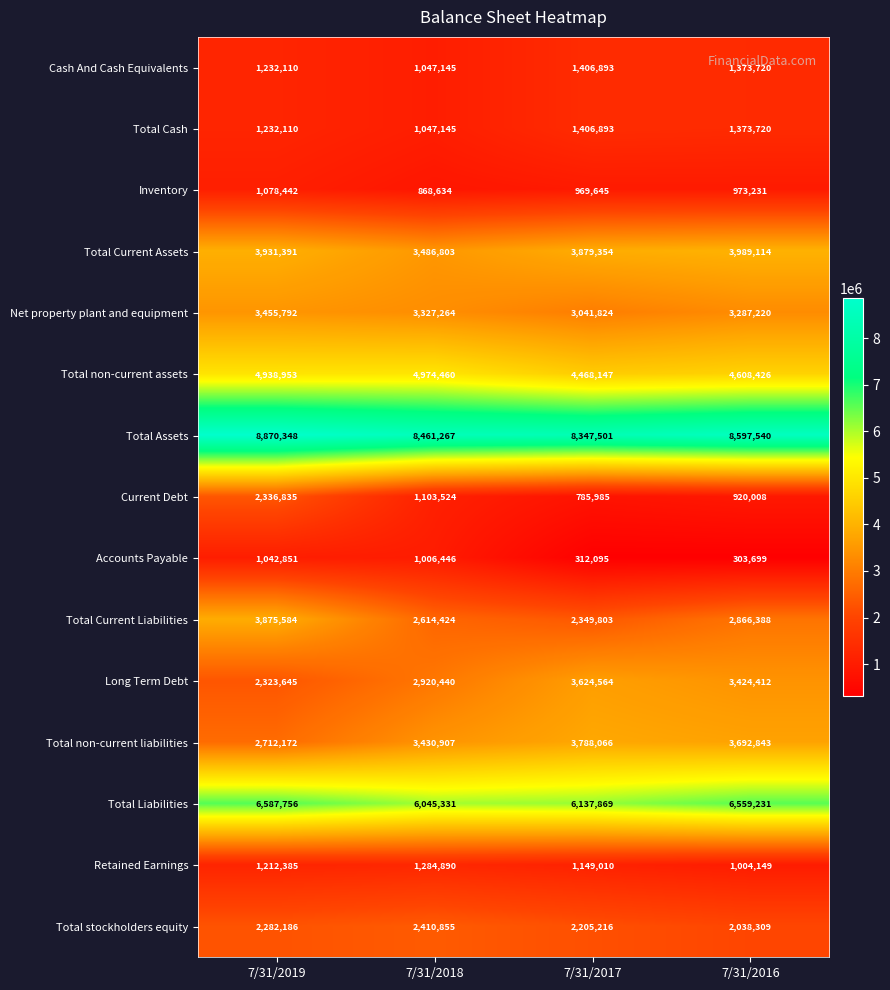

Is the value of Retained Earnings at 7/31/2018 greater than the value of Total Current Assets at 7/31/2019?

No